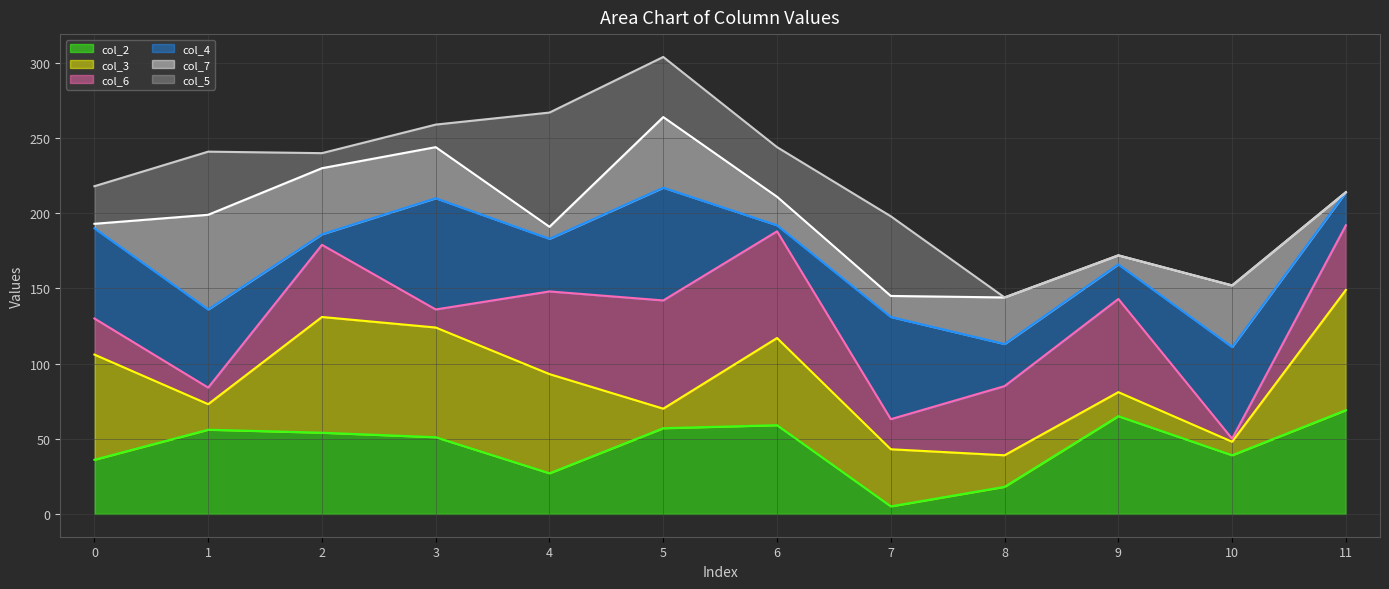

At 11, list the series in order from smallest to largest.

col_2 line, col_3 line, col_6 line, col_4 line, col_7 line, col_5 line